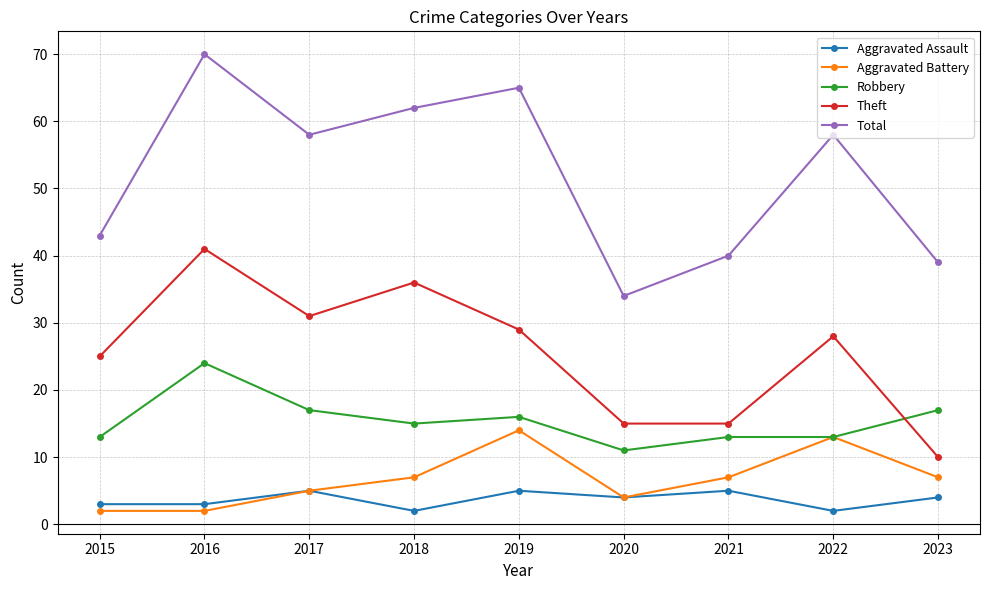

Does the chart have visible grid lines?

Yes